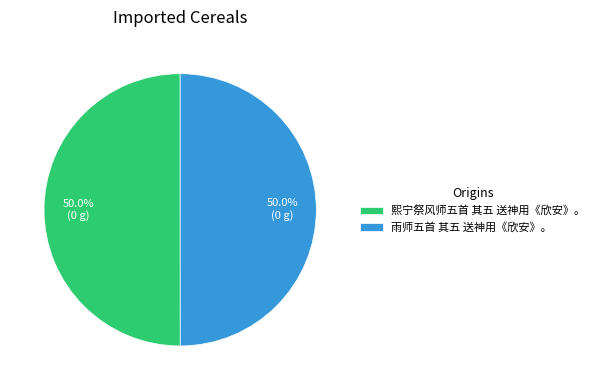

To the nearest percent, what percentage of the pie is 熙宁祭风师五首 其五 送神用《欣安》。?

50%